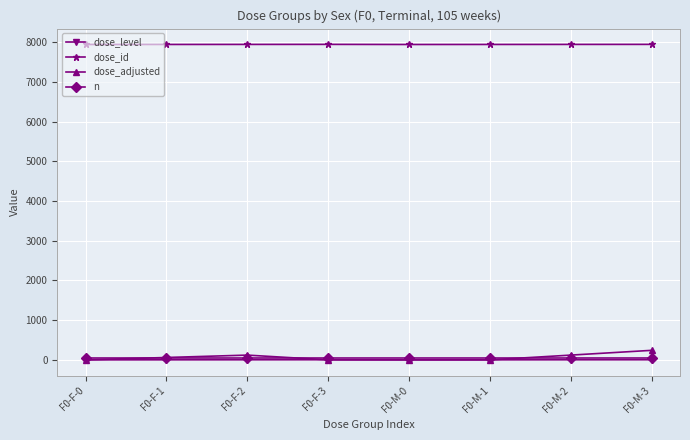

What is the highest value of the dose_id series?

7944